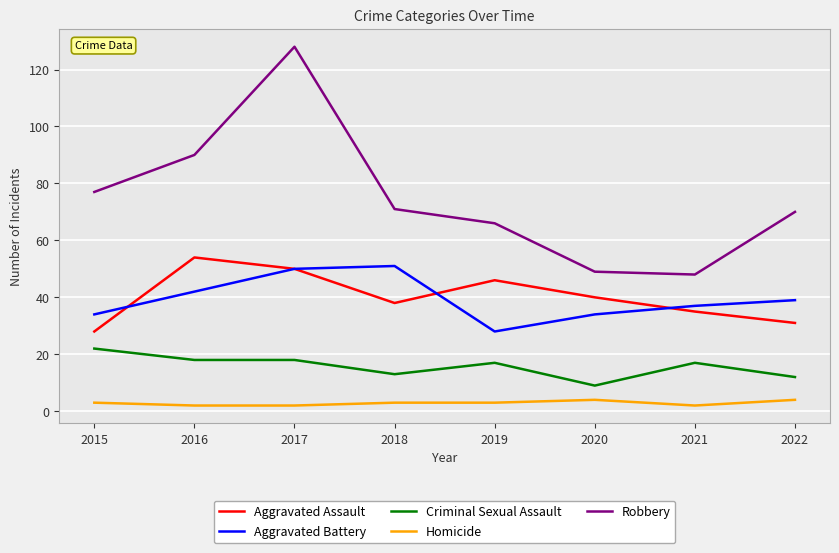

What is the average value of the Aggravated Assault series?

40